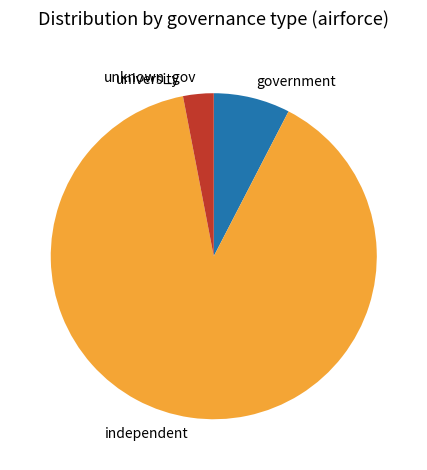

Which slice is the largest?

independent